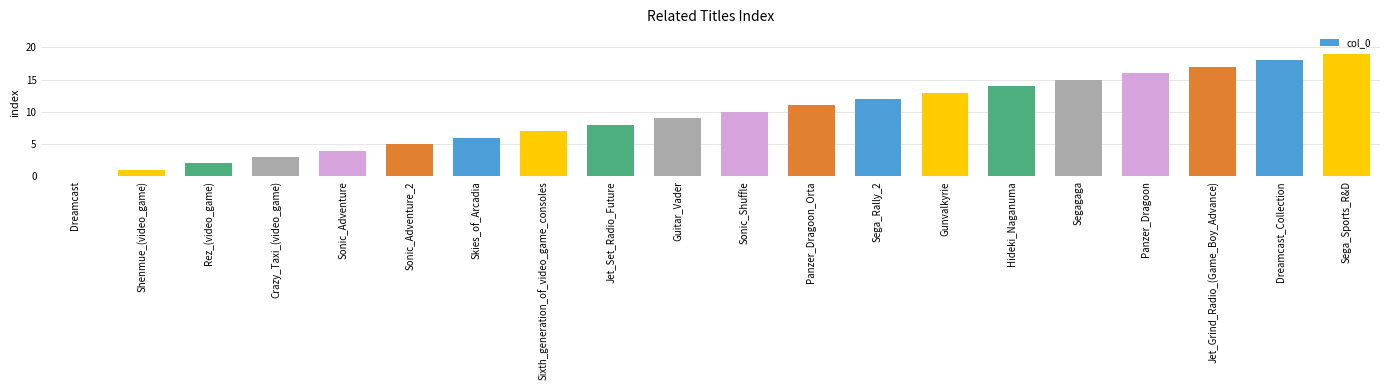

How many values are above zero?

19